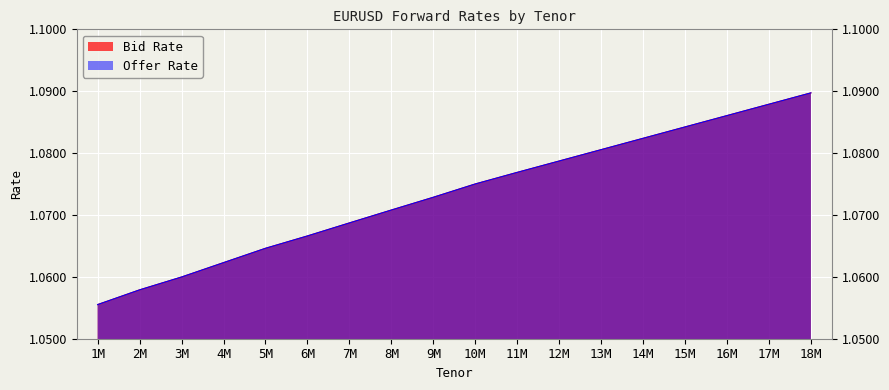

How many lines are shown in the chart?

2